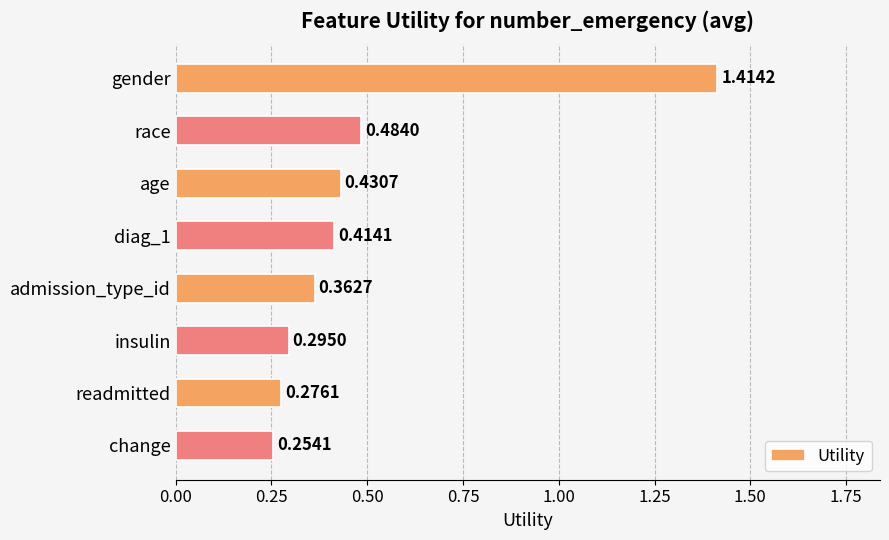

What is the sum of the values at age and gender?

1.8